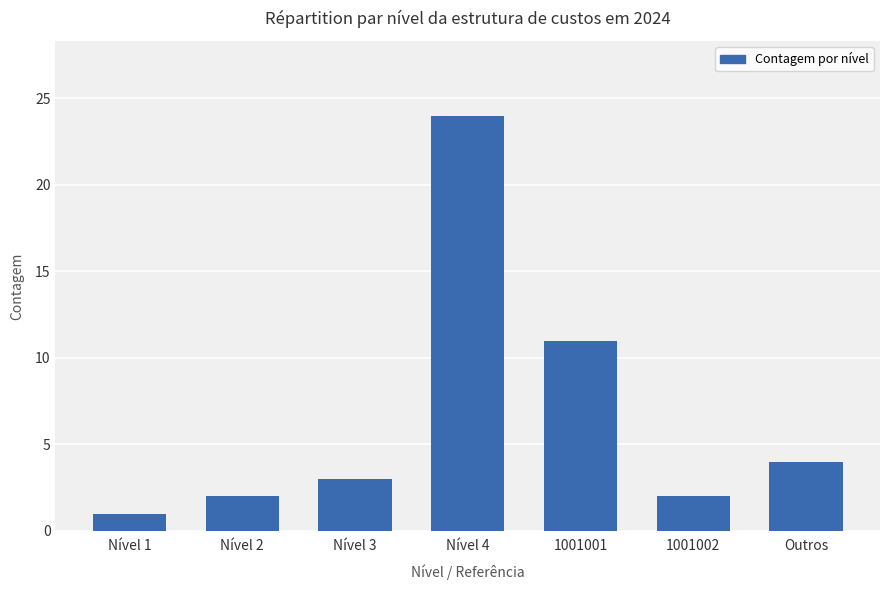

What is the sum of the values at 1001002 and Nível 3?

5